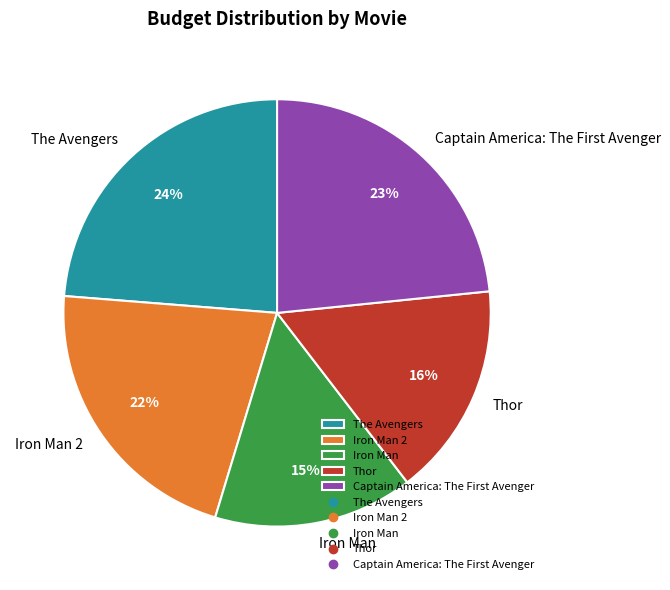

What percentage is the Iron Man slice, to the nearest percent?

15%